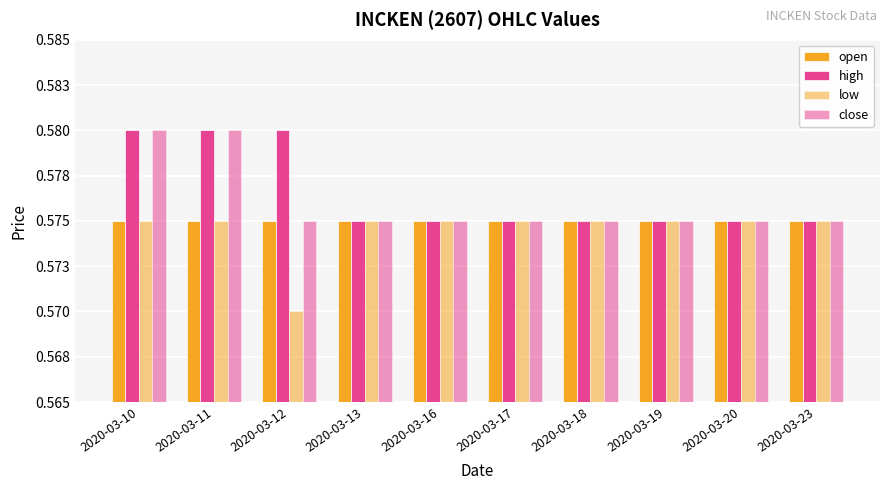

The value of high at 2020-03-13 is 0.3. True or false?

False